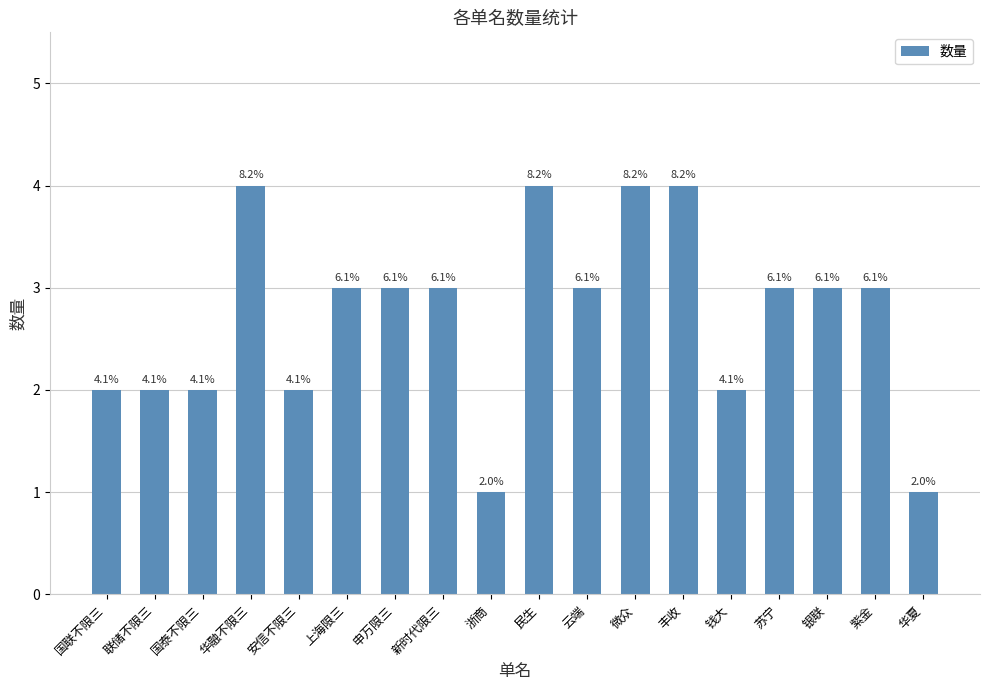

What is the sum of the values at 民生 and 银联?

7